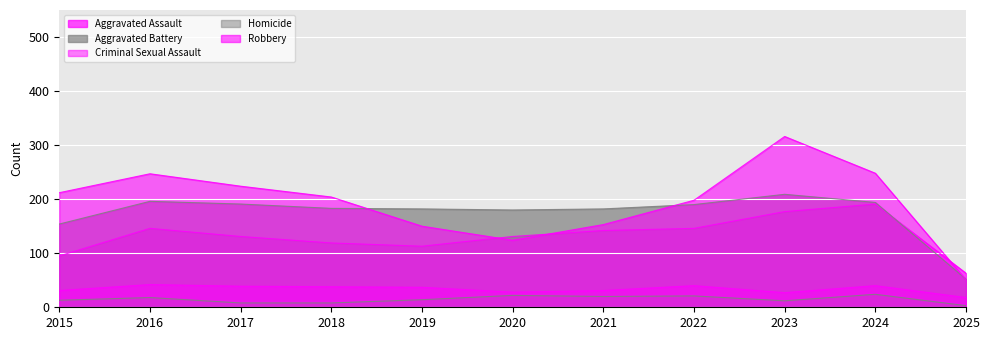

The Robbery series shows 316 at 2023. True or false?

True